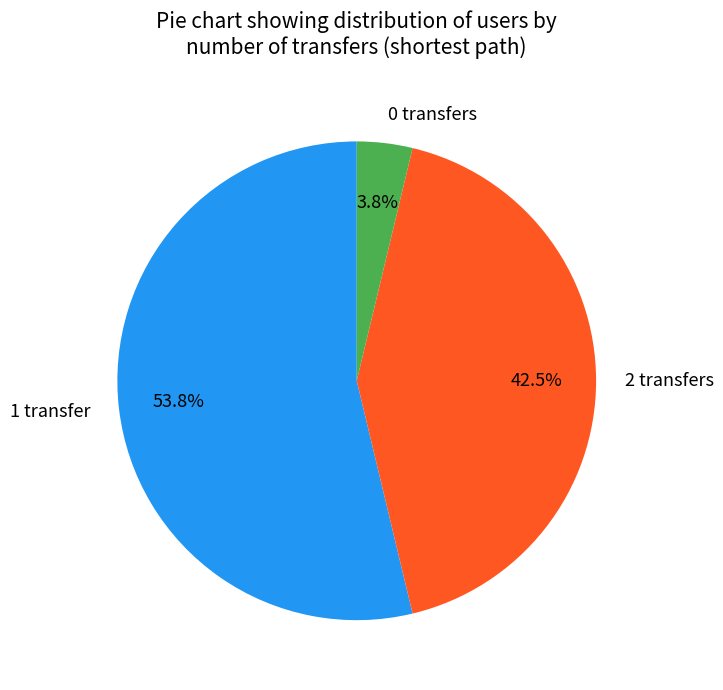

To the nearest percent, what portion does 1 transfer represent?

54%